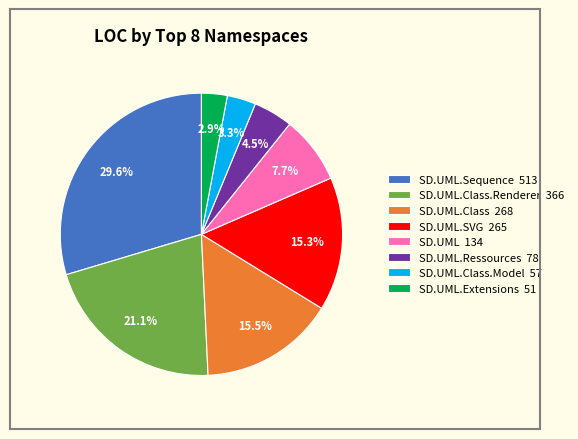

Does any single category account for the majority?

No